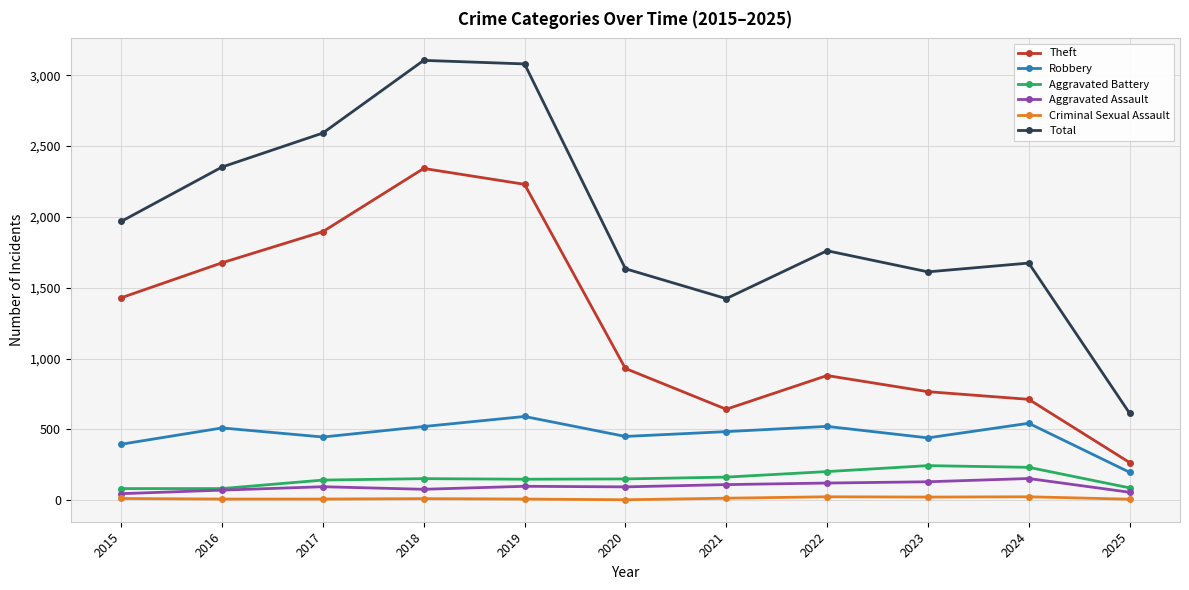

Is it true that Aggravated Battery equals 202 at 2022?

True